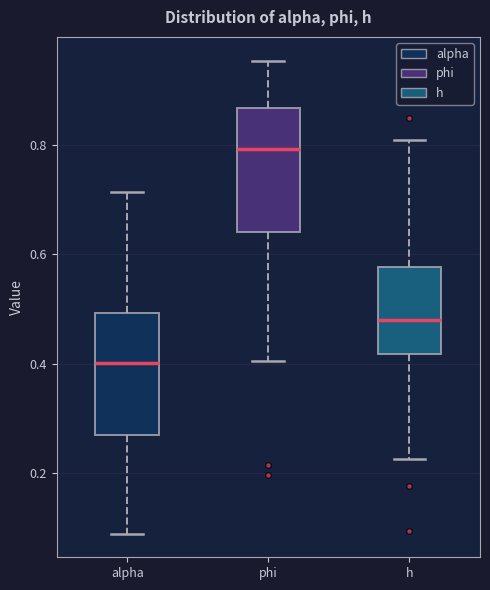

Which box has the highest median line?

phi